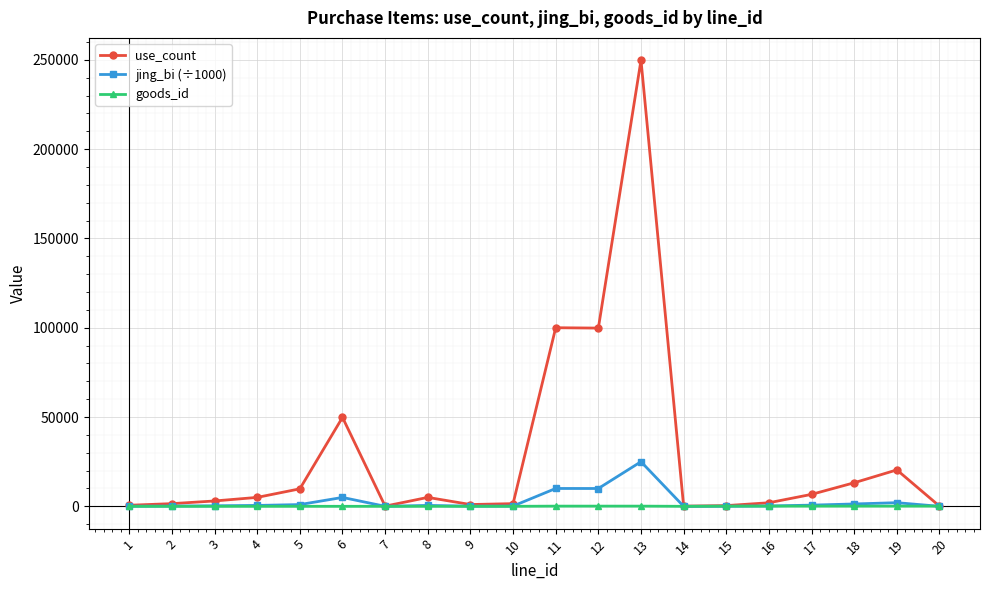

What is the value of the goods_id point at the 13th from the left?

110